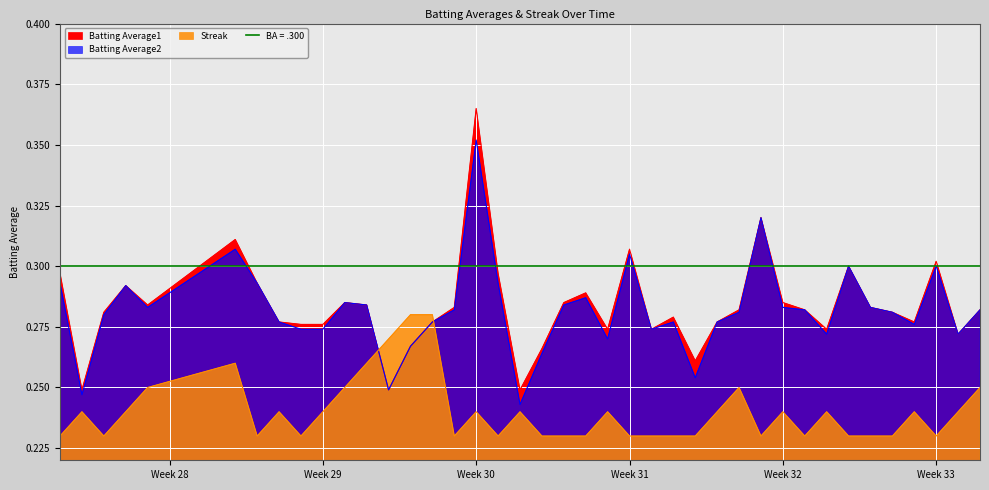

Which series has the largest total across all categories?

Batting Average1